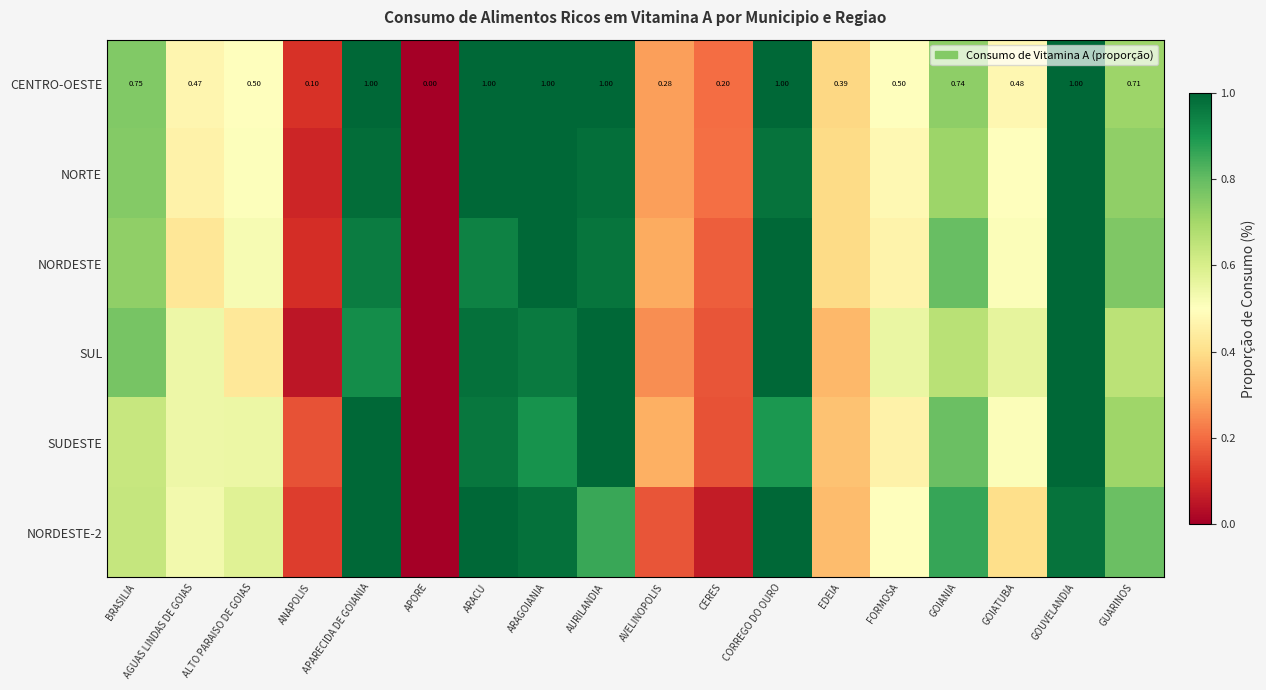

At which label is CENTRO-OESTE closest to 0?

APORE